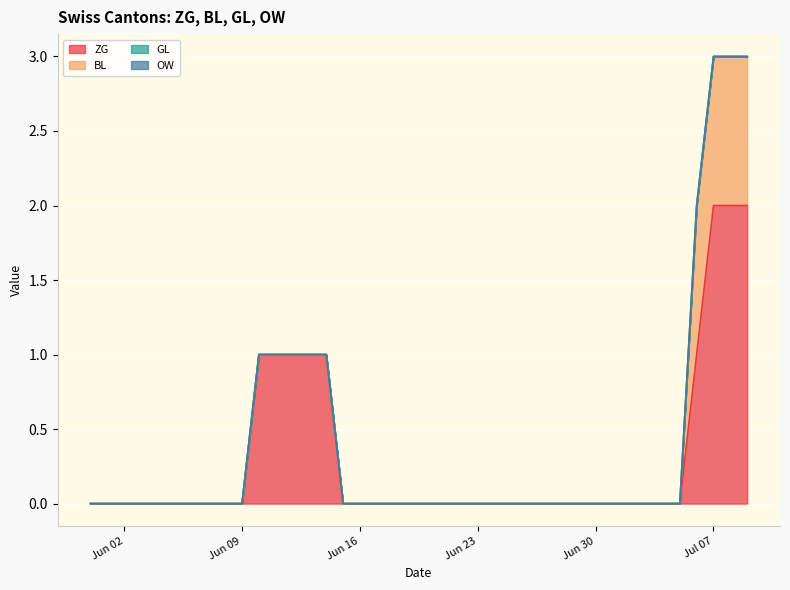

At which label is BL closest to 0?

2020-05-31